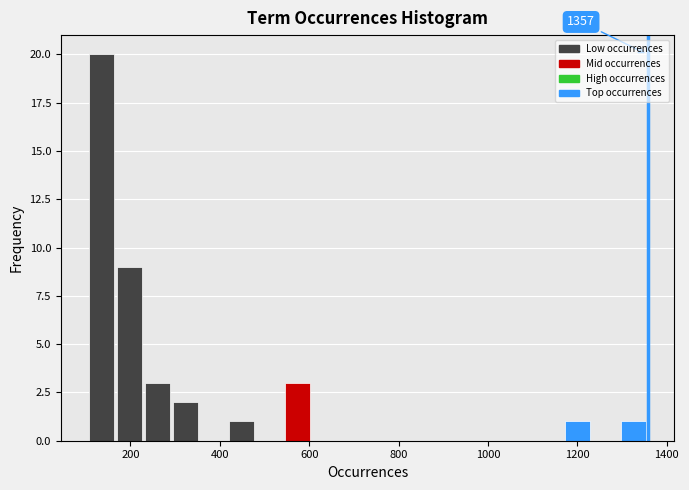

Read against the x-axis, roughly where is the centre of the tallest bar?

140